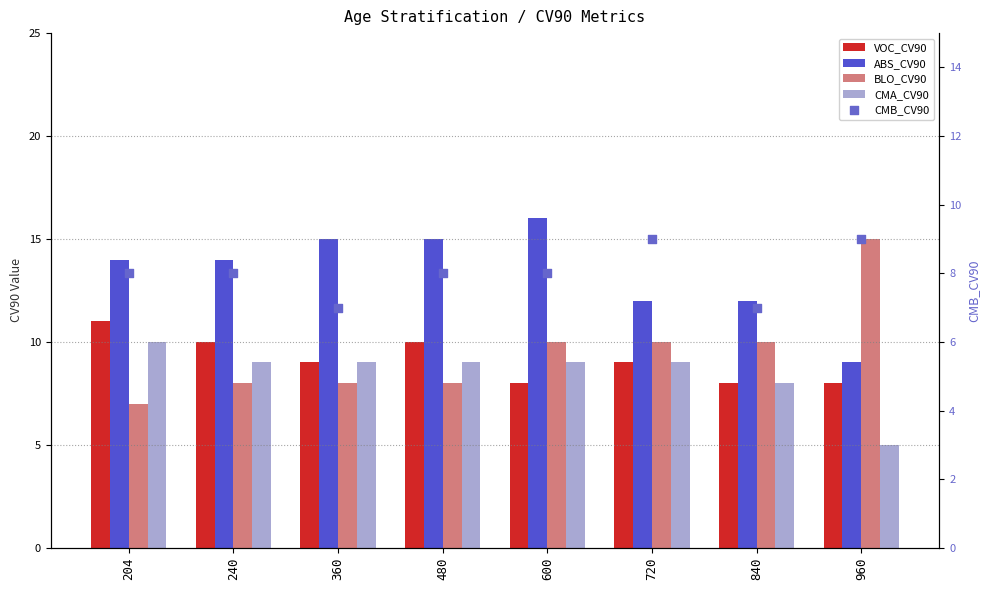

Which series has the widest spread of Y values?

BLO_CV90